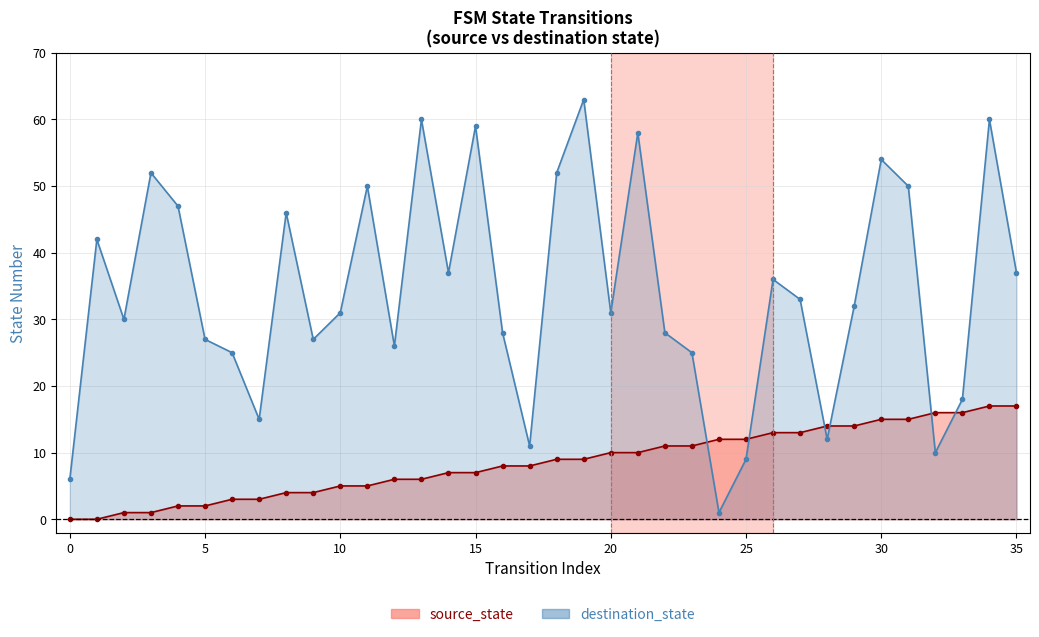

Reading left to right, what are all the values shown in this chart?

source_state: 0=0	1=0	2=1	3=1	4=2	5=2	6=3	7=3	8=4	9=4	10=5	11=5	12=6	13=6	14=7	15=7	16=8	17=8	18=9	19=9	20=10	21=10	22=11	23=11	24=12	25=12	26=13	27=13	28=14	29=14	30=15	31=15	32=16	33=16	34=17	35=17
destination_state: 0=6	1=42	2=30	3=52	4=47	5=27	6=25	7=15	8=46	9=27	10=31	11=50	12=26	13=60	14=37	15=59	16=28	17=11	18=52	19=63	20=31	21=58	22=28	23=25	24=1	25=9	26=36	27=33	28=12	29=32	30=54	31=50	32=10	33=18	34=60	35=37